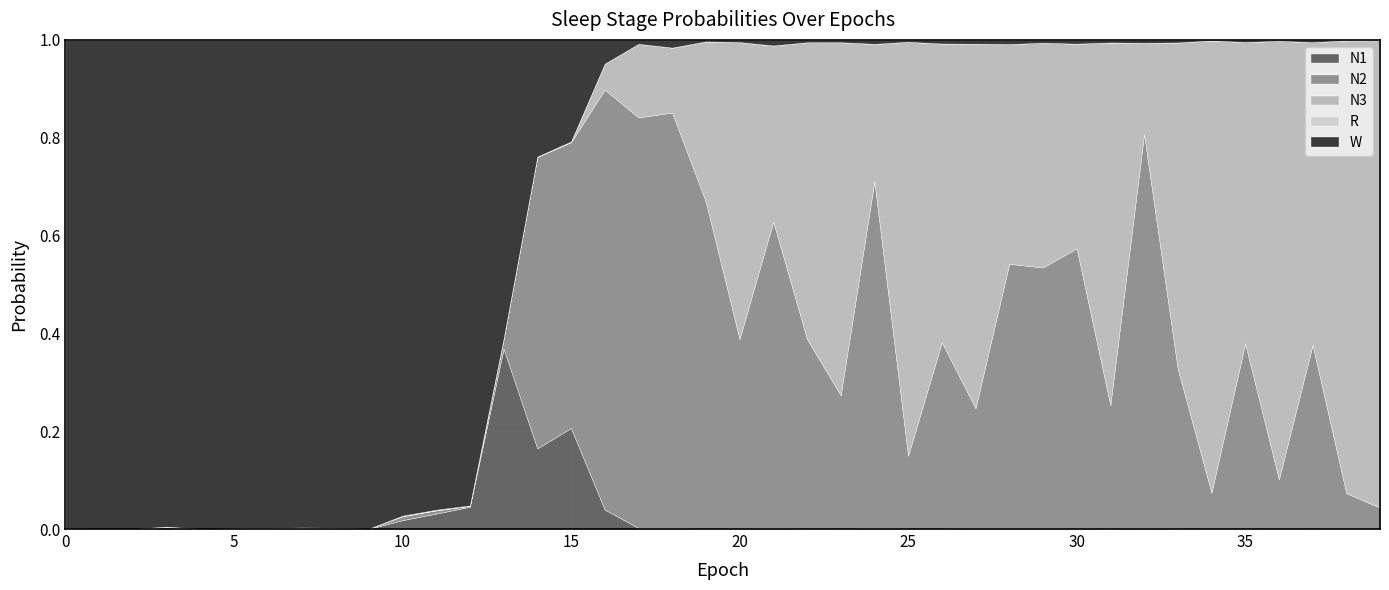

What is the total value across all series at 29?

1.0